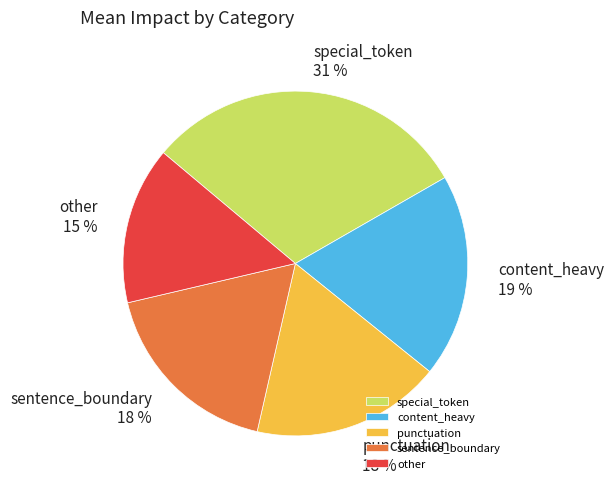

Is special_token the majority of the pie?

No